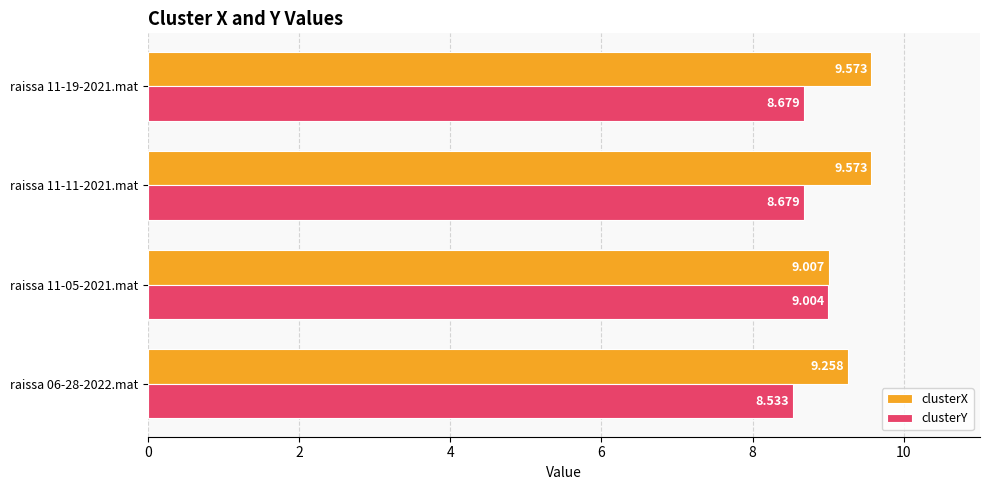

Which series changed the most between raissa 06-28-2022.mat and raissa 11-19-2021.mat?

clusterX